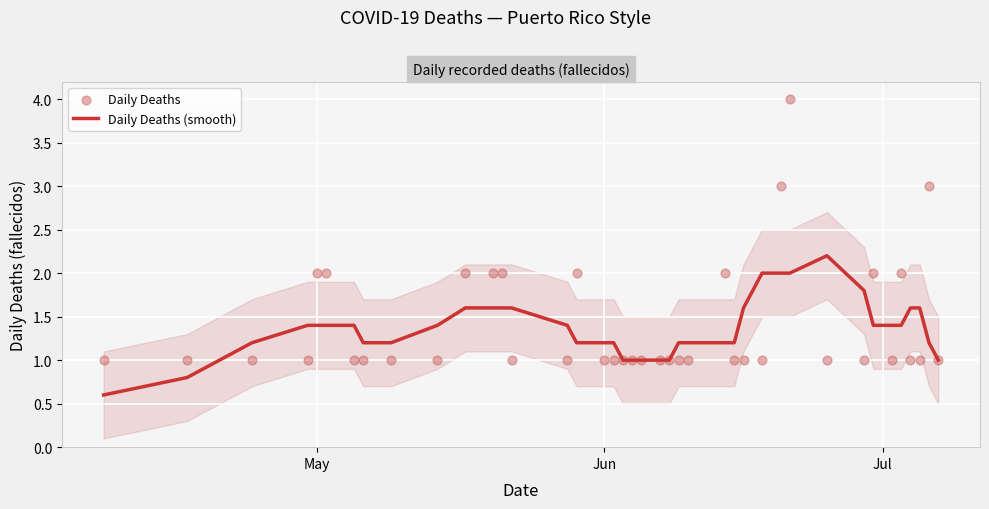

Which series reaches the maximum Y coordinate?

Daily Deaths